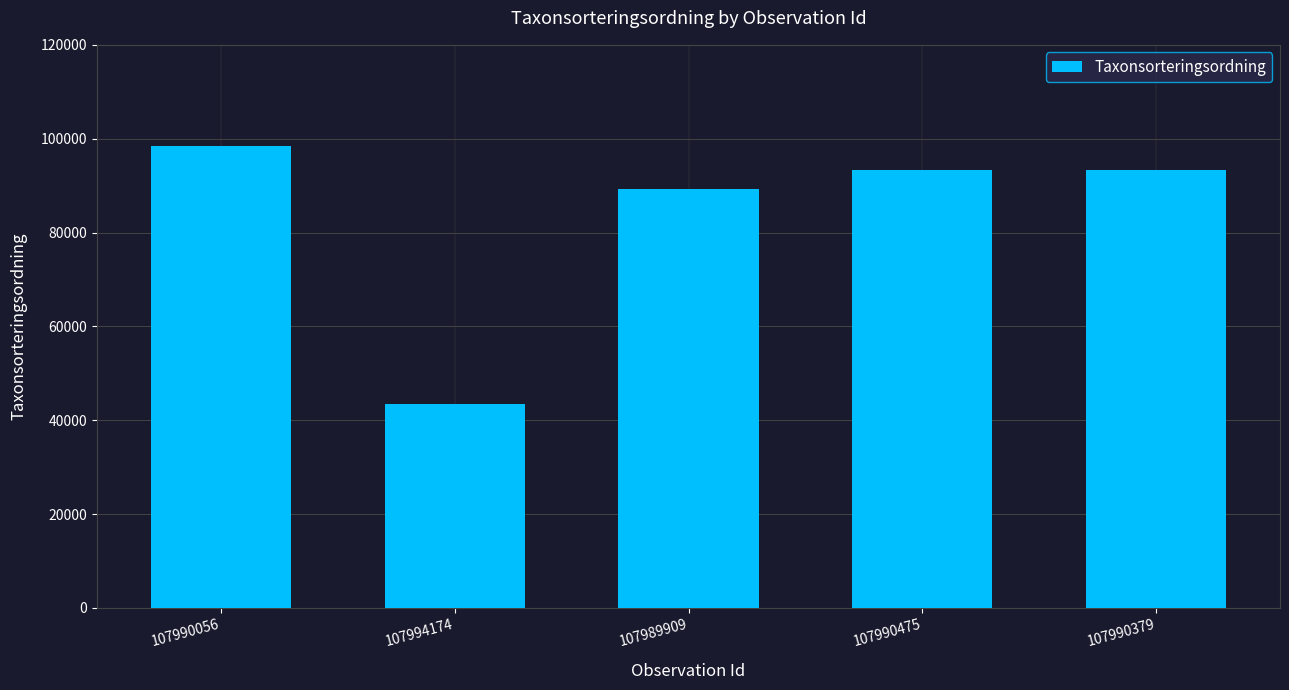

What is the label of the 4th bar from the right?

107994174